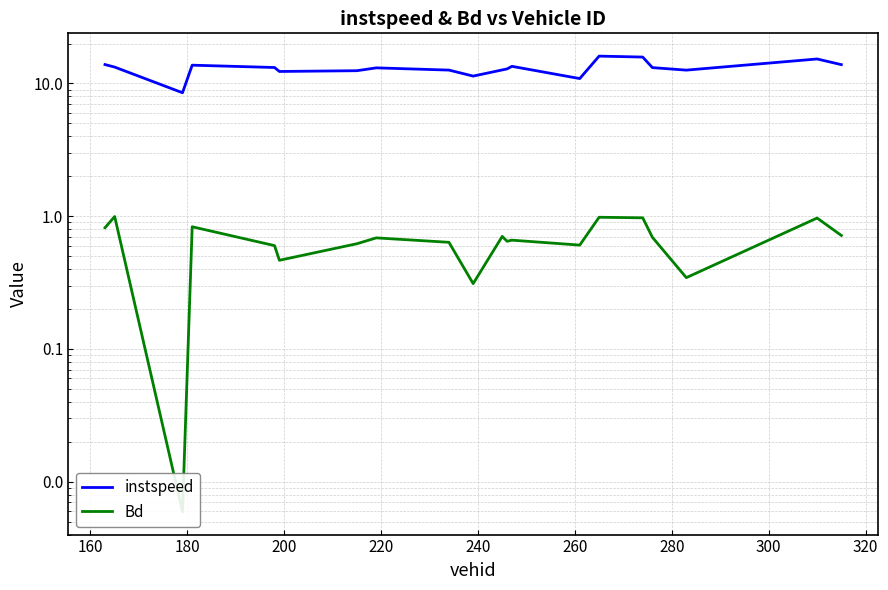

Which series has the largest total across all categories?

instspeed